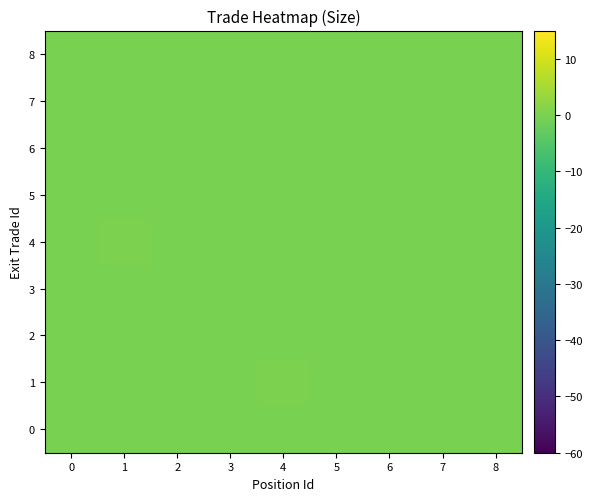

At how many categories does at least one series exceed 0?

9